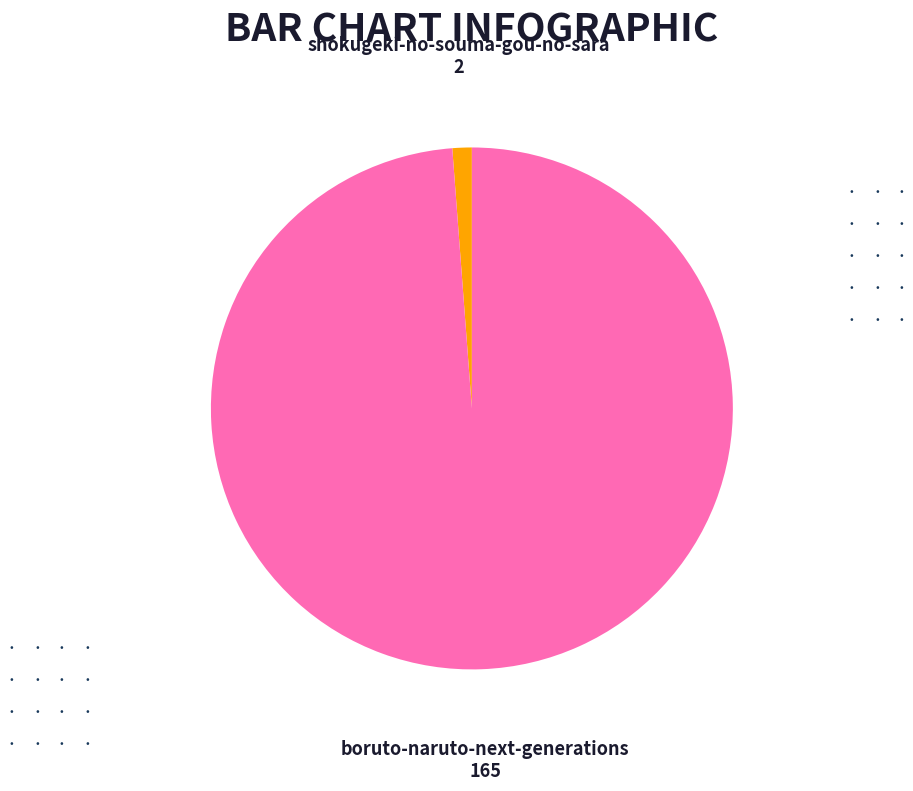

Rank the categories by value from lowest to highest.

shokugeki-no-souma-gou-no-sara, boruto-naruto-next-generations